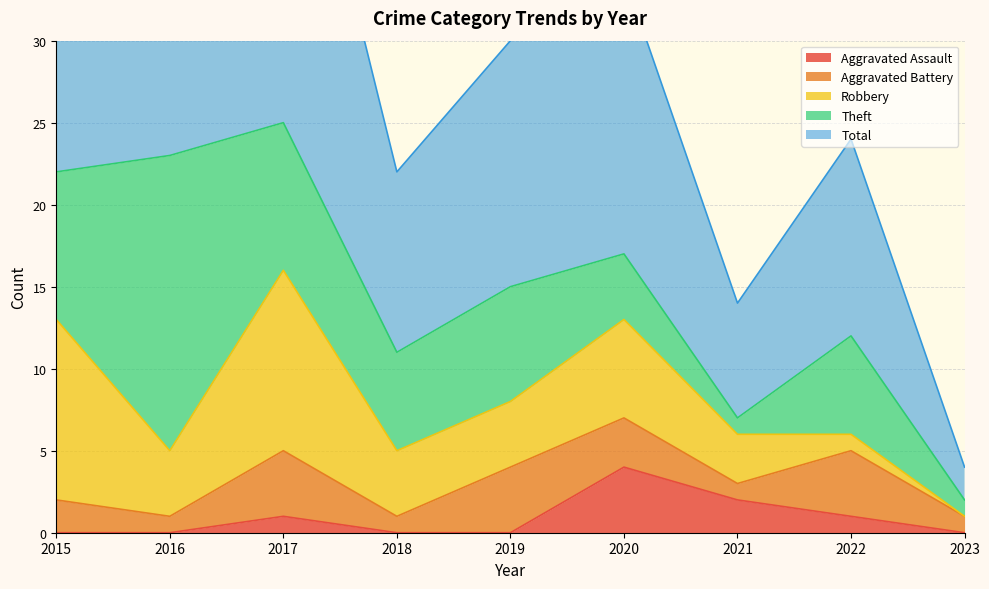

What is the spread (max minus min) of values at 2019?

15